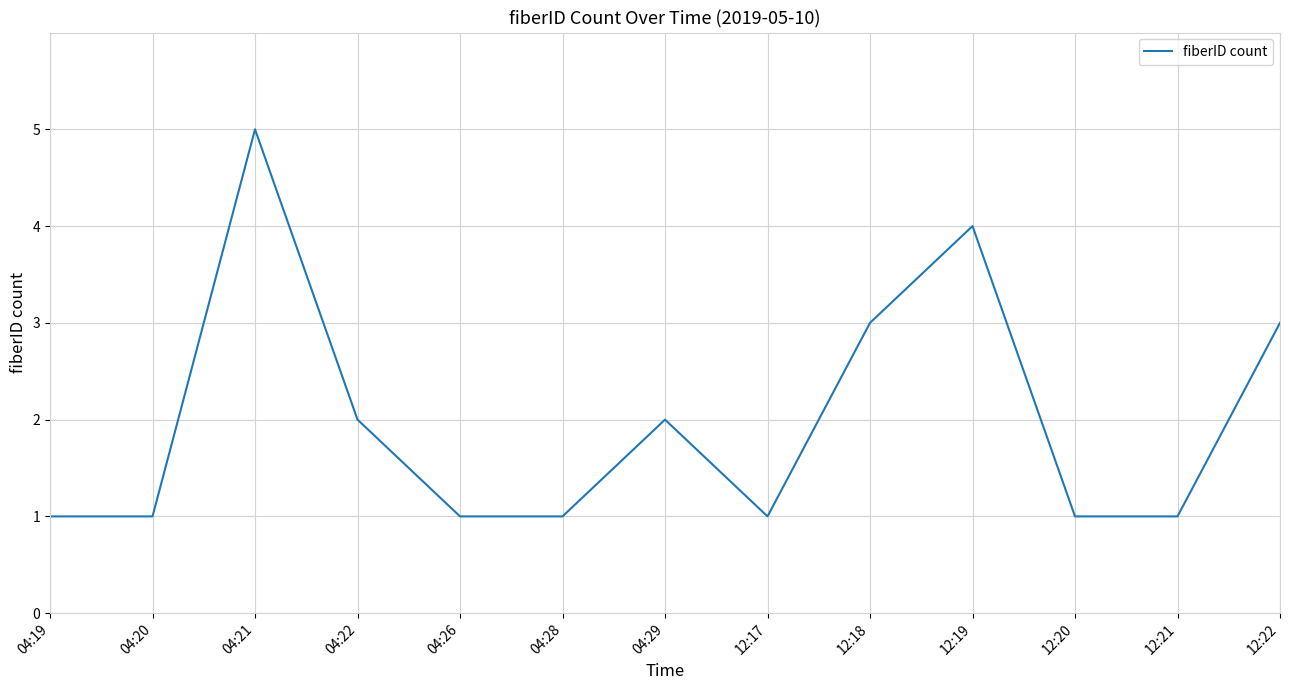

How many categories are shown in the chart?

13